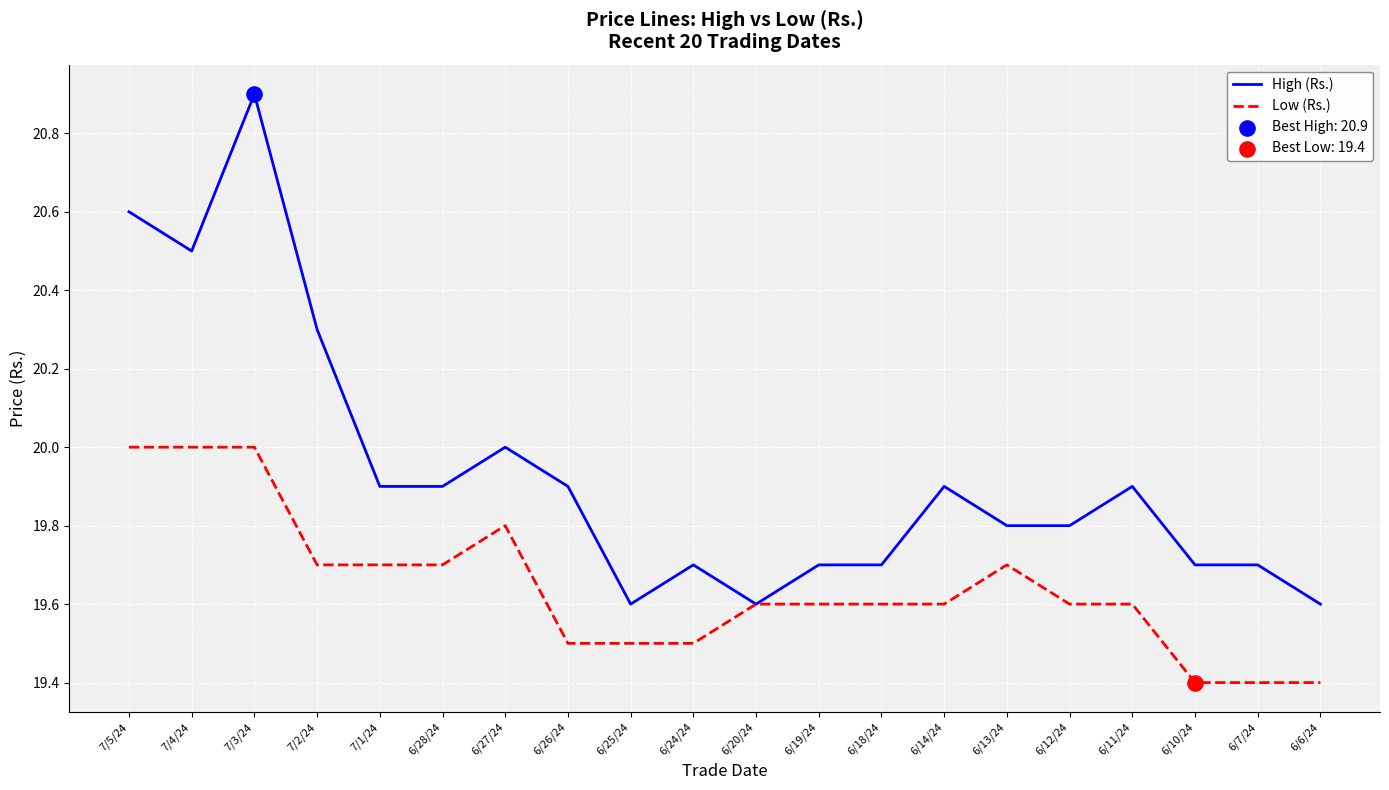

What is the difference between the highest and lowest values at 6/11/24?

0.3